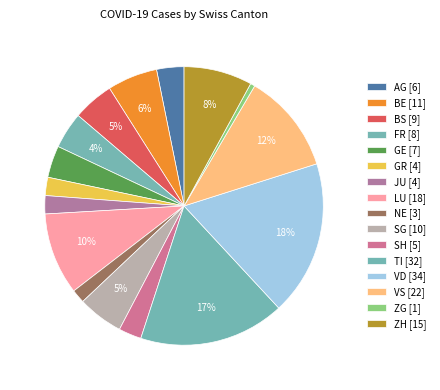

To the nearest percent, what is the combined percentage of SG and BE?

11%